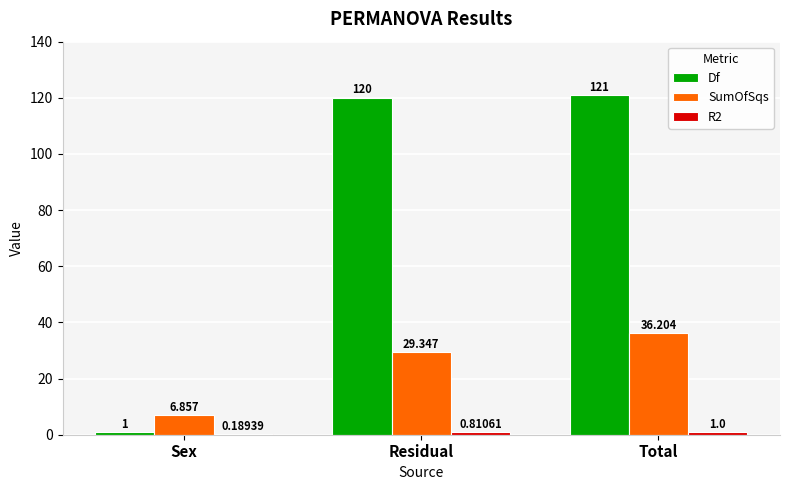

Are the bars grouped side by side (vs. stacked)?

Yes